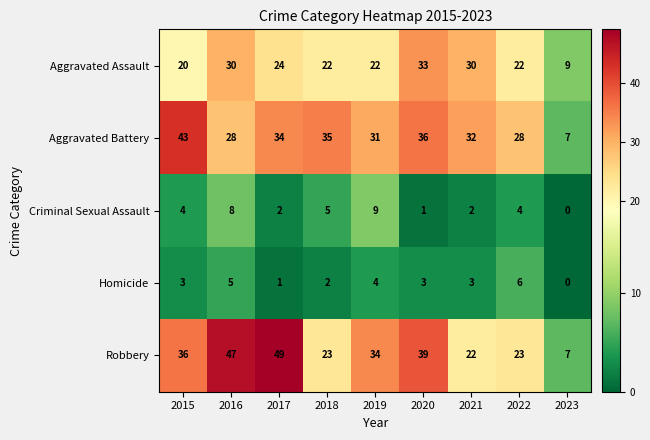

At which category is the sum across all series the highest?

2016